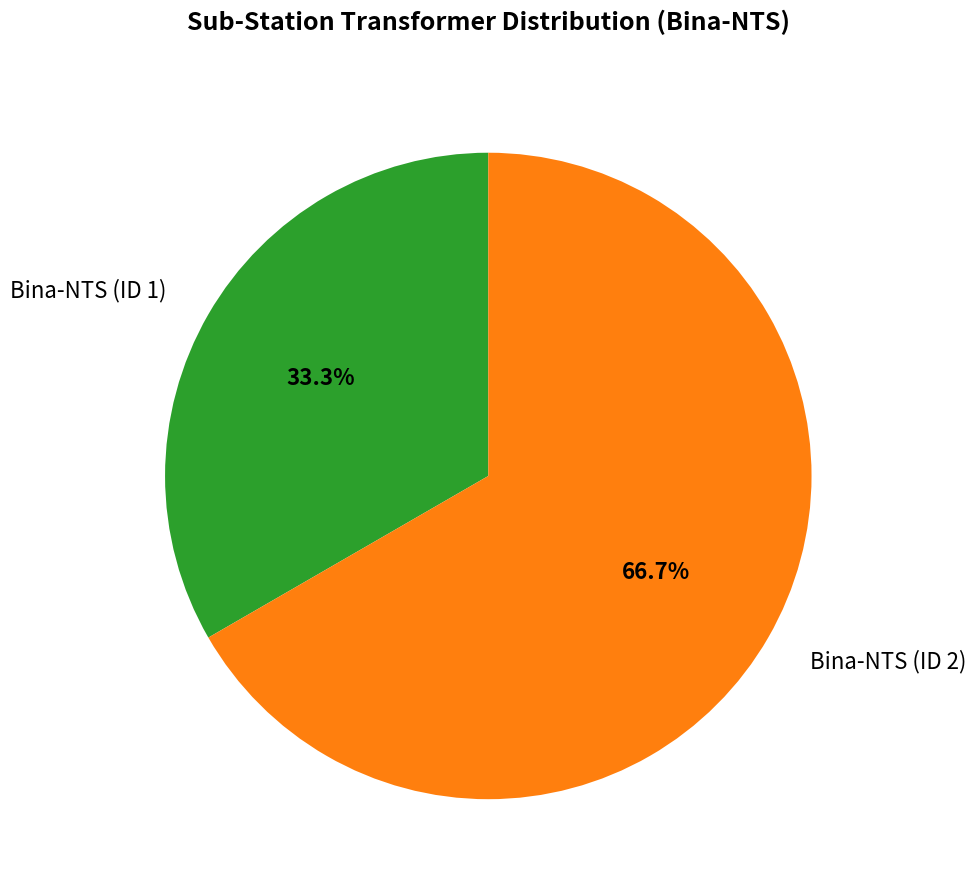

How many segments does this pie chart have?

2